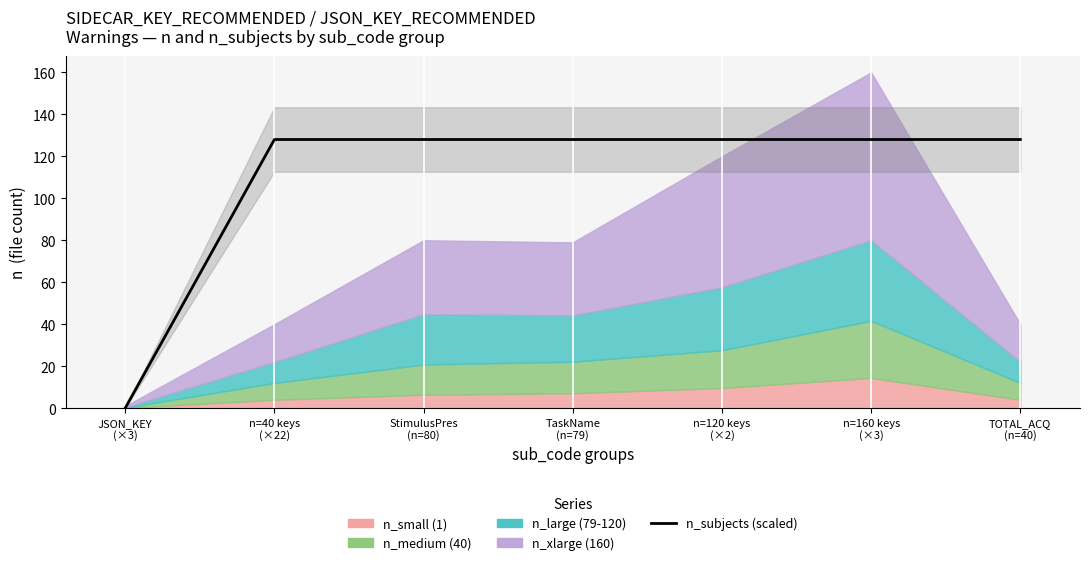

True or false: the data shows 128 at StimulusPres
(n=80).

True